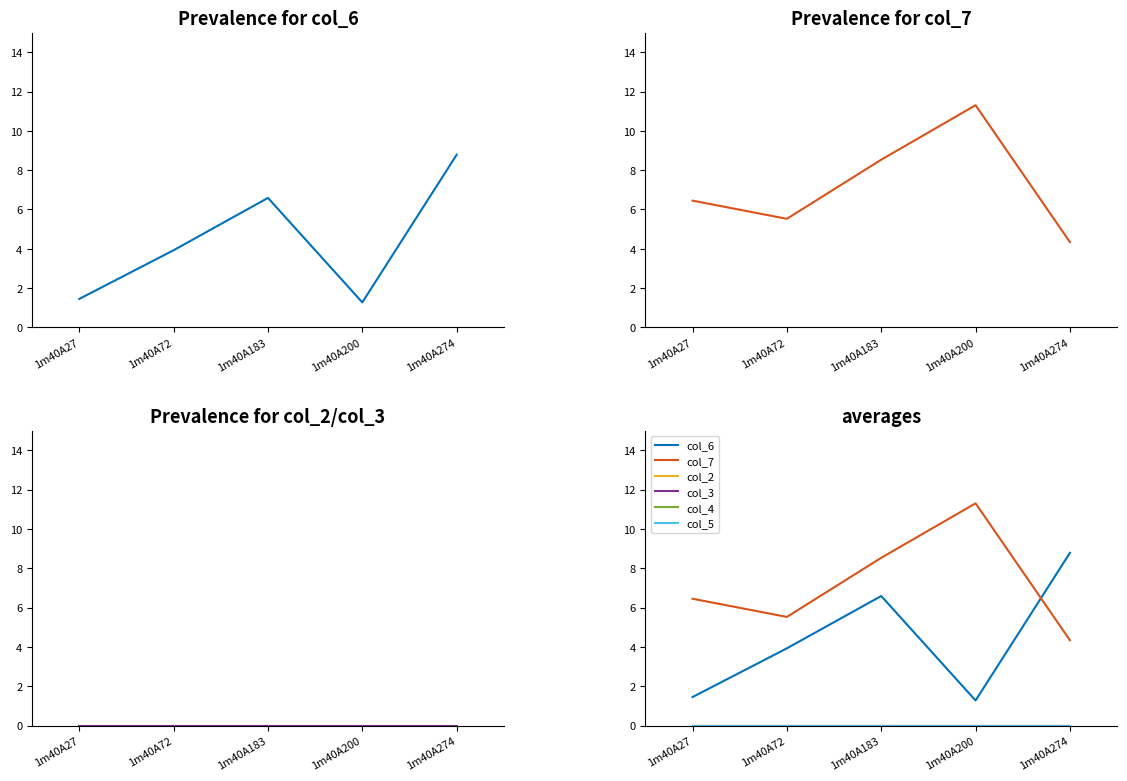

What is the total value across all series at 1m40A27?

7.9